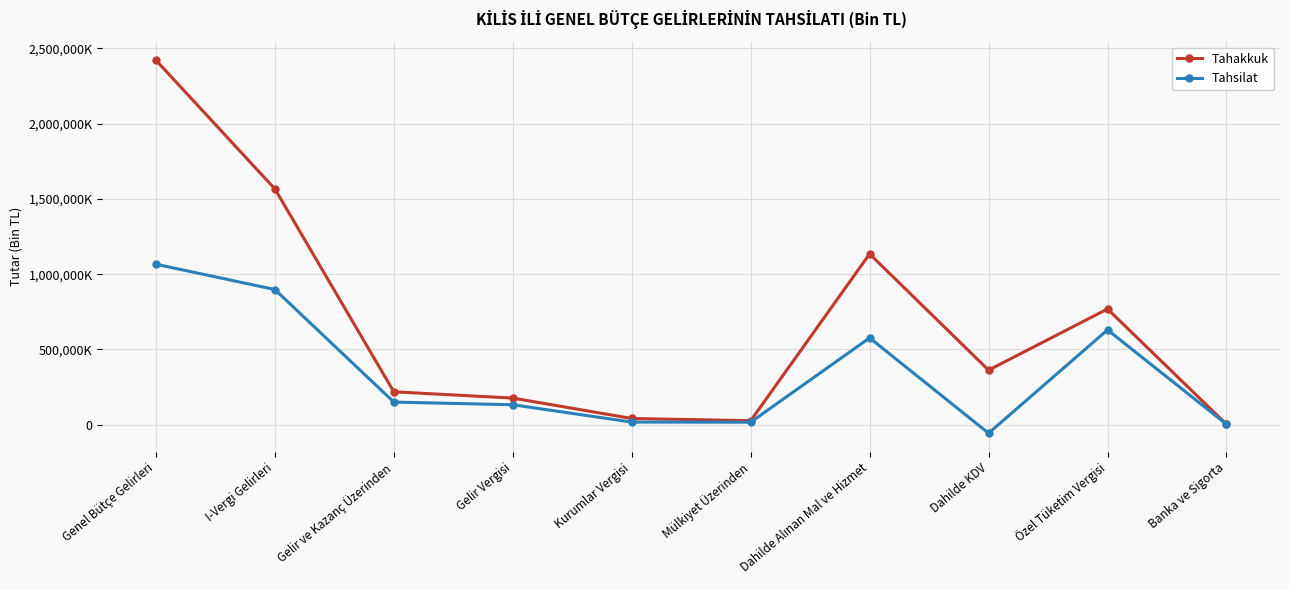

What are all the series names shown in the legend?

Tahakkuk, Tahsilat